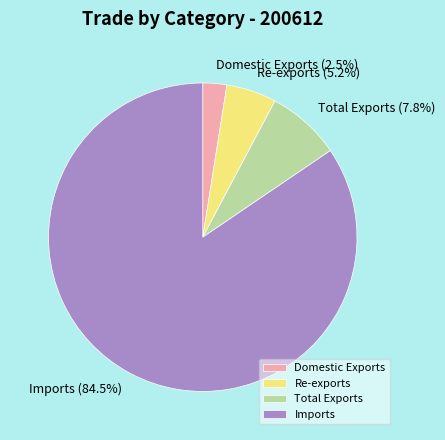

To the nearest percent, what portion does Re-exports represent?

5%